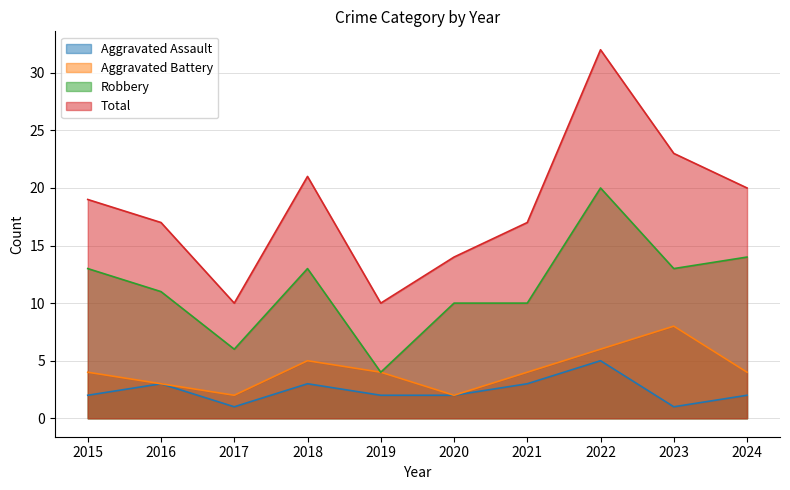

What is the sum of all Aggravated Battery values?

42